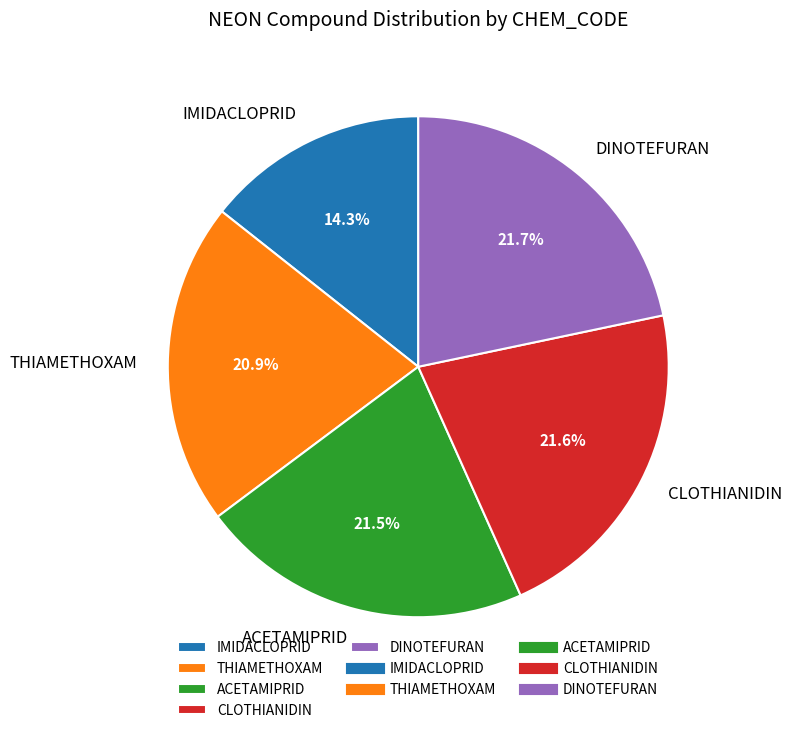

Is there a majority slice in this chart?

No